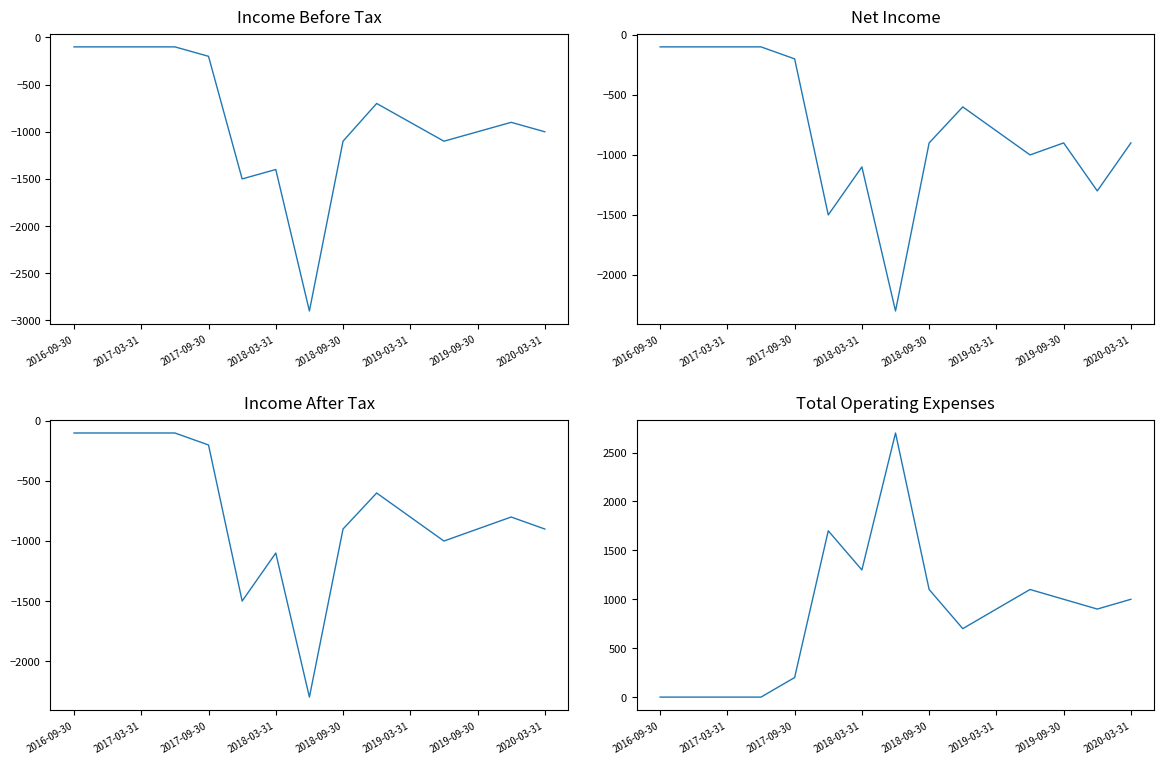

Is this an area chart (filled region under the line)?

No